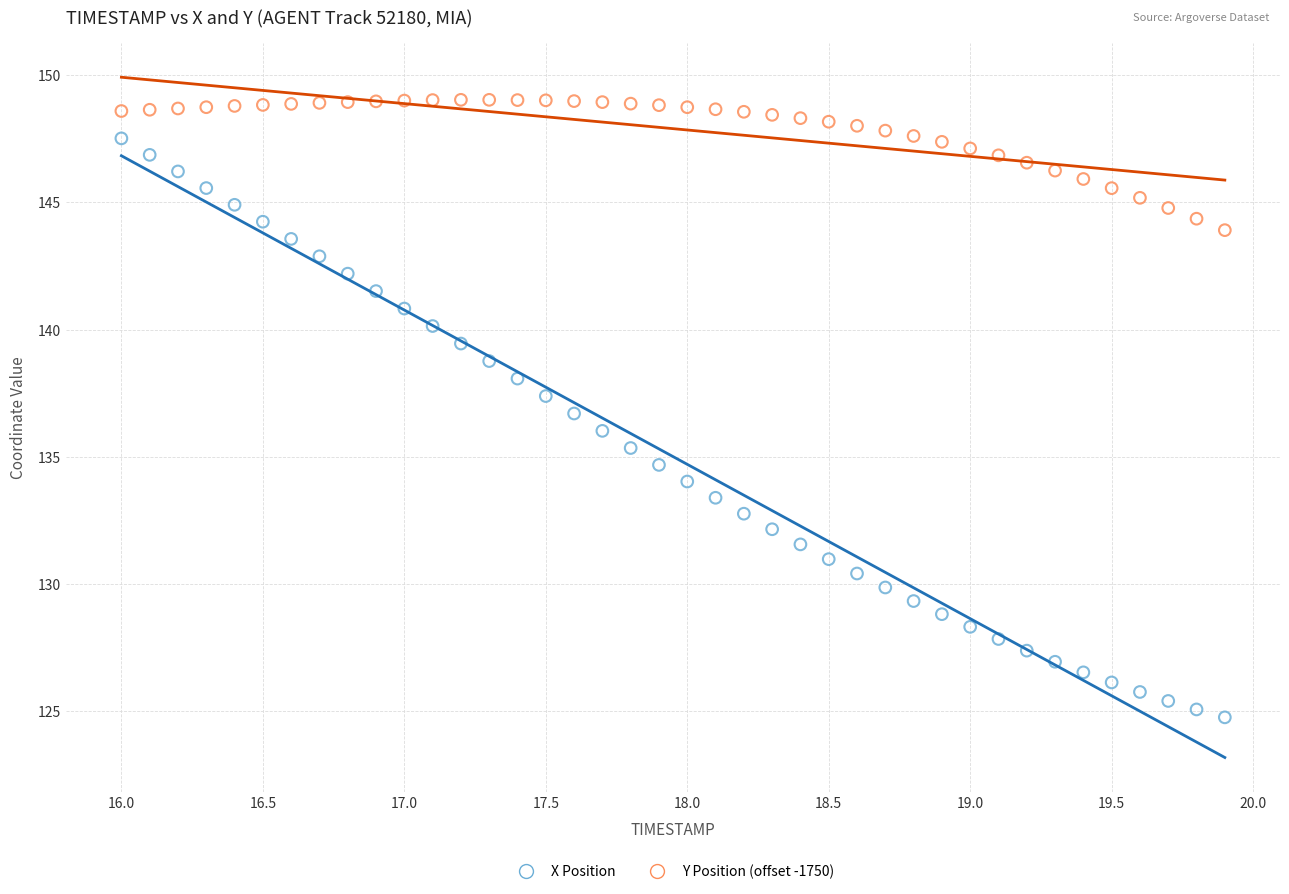

Across all data points, what is the range of Y values (max minus min)?

24.3